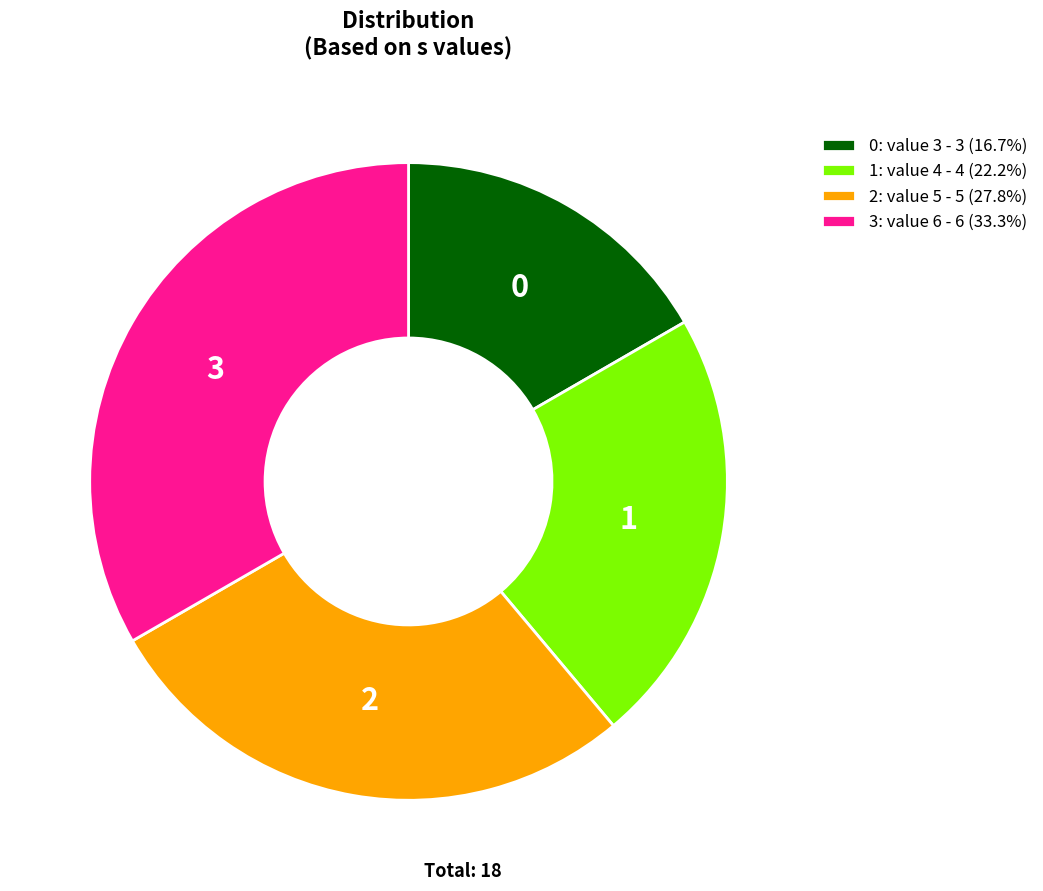

Is there a majority slice in this chart?

No